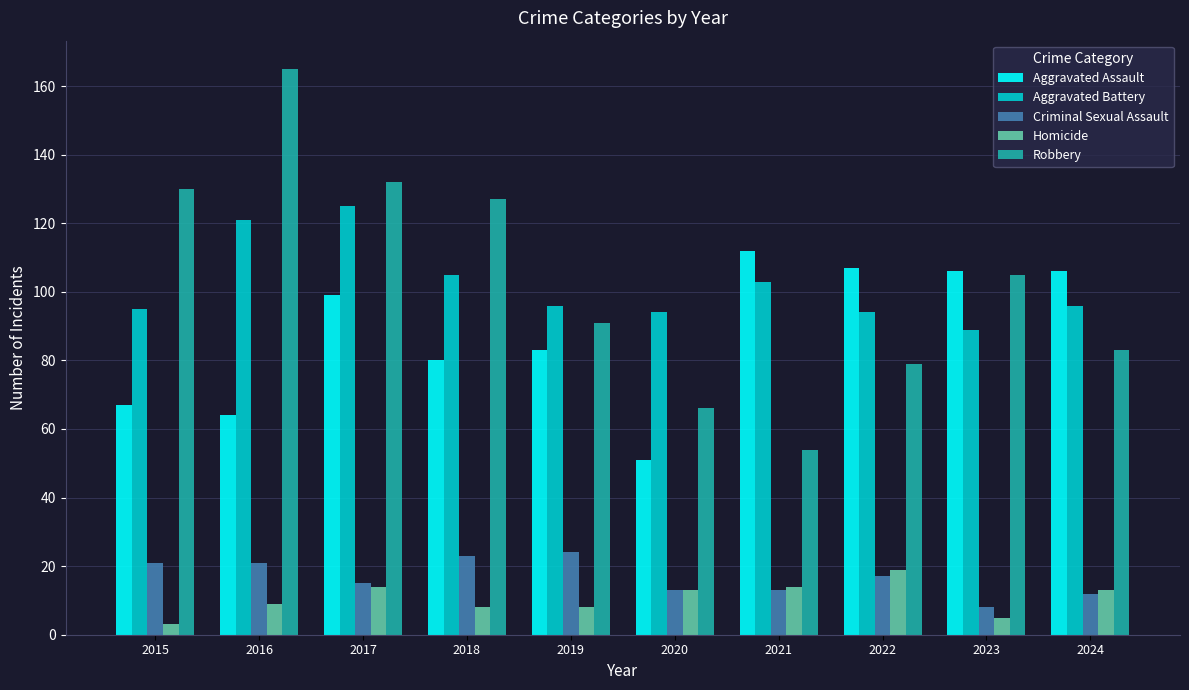

Count the number of data series in this chart.

5